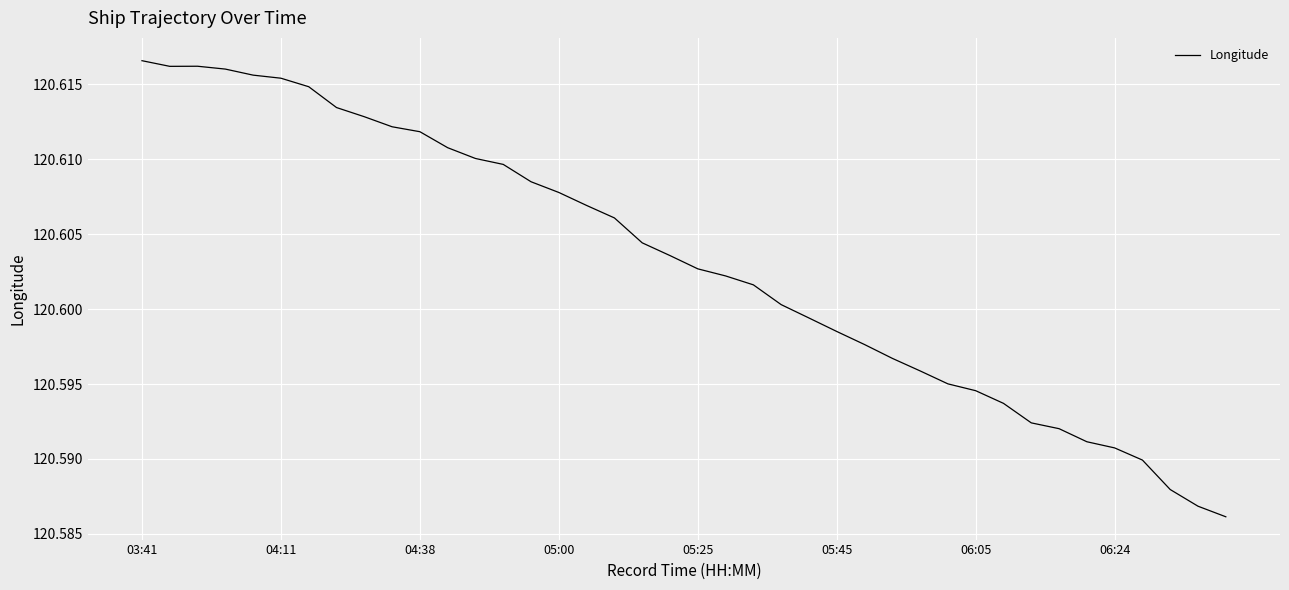

Is this an area chart (filled region under the line)?

No